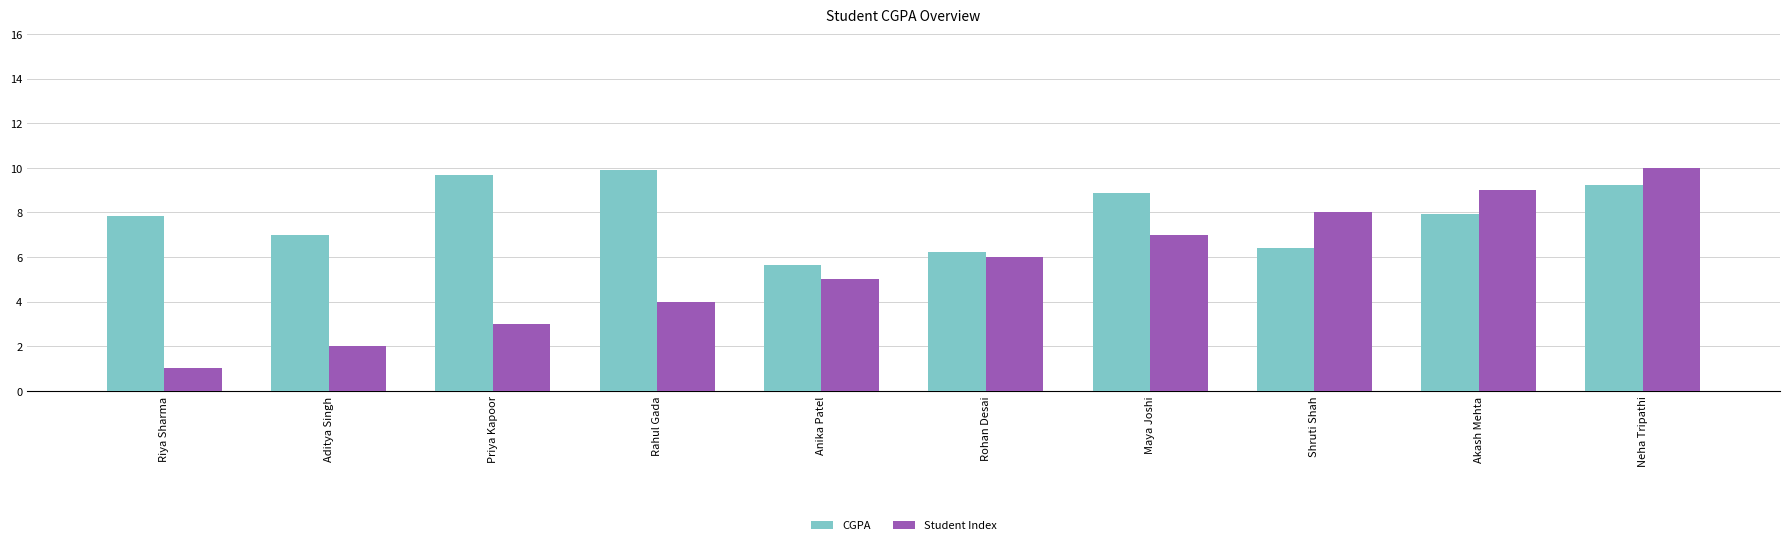

What is the label of the 1st bar from the right?

Neha Tripathi